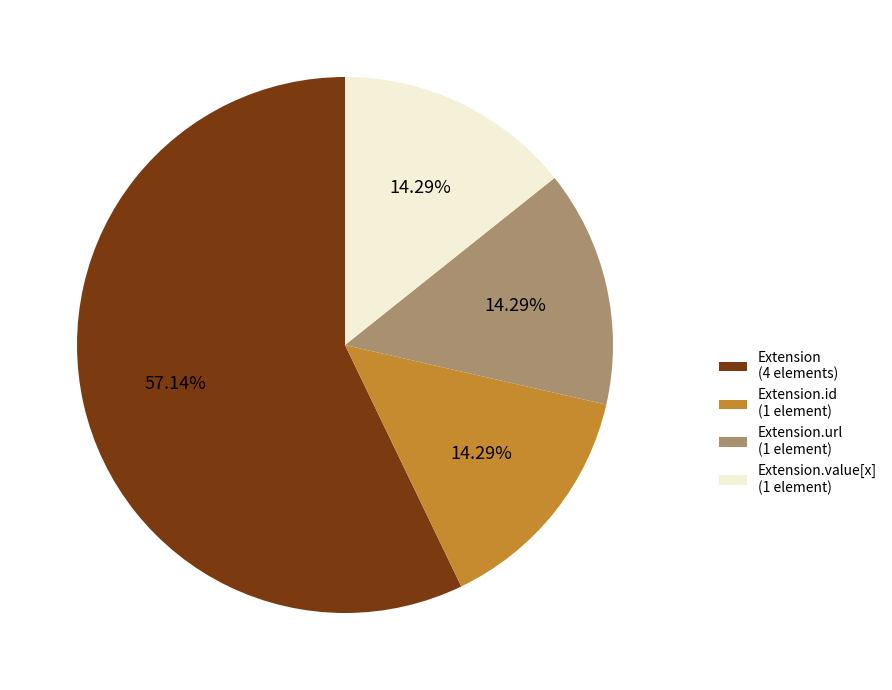

Which slice represents more than half of the pie?

Extension (4 elements)